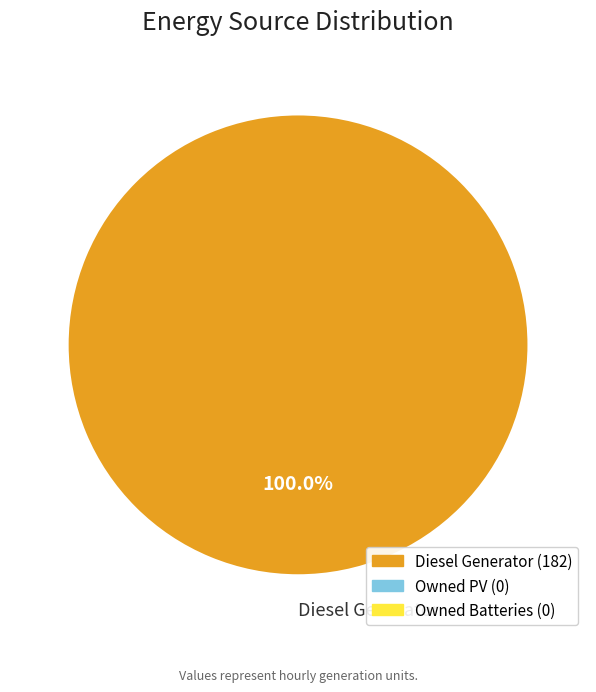

Rank the categories by value from highest to lowest.

Diesel Generator